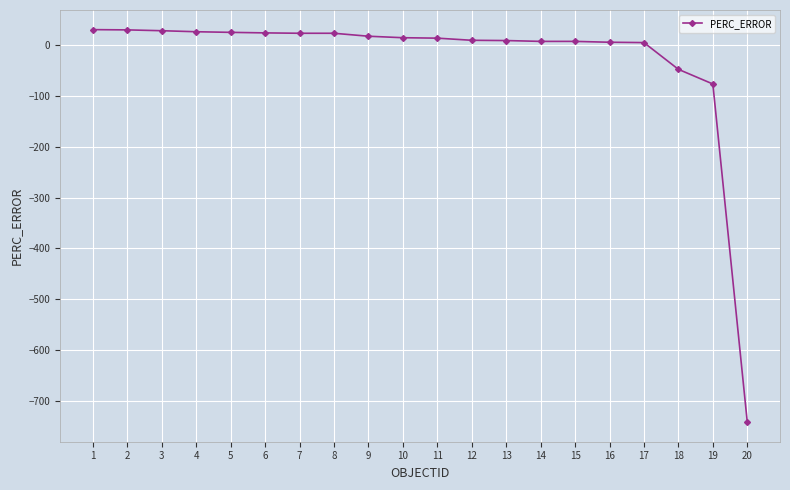

What is the ratio of the value at 10 to the value at 13?

1.6